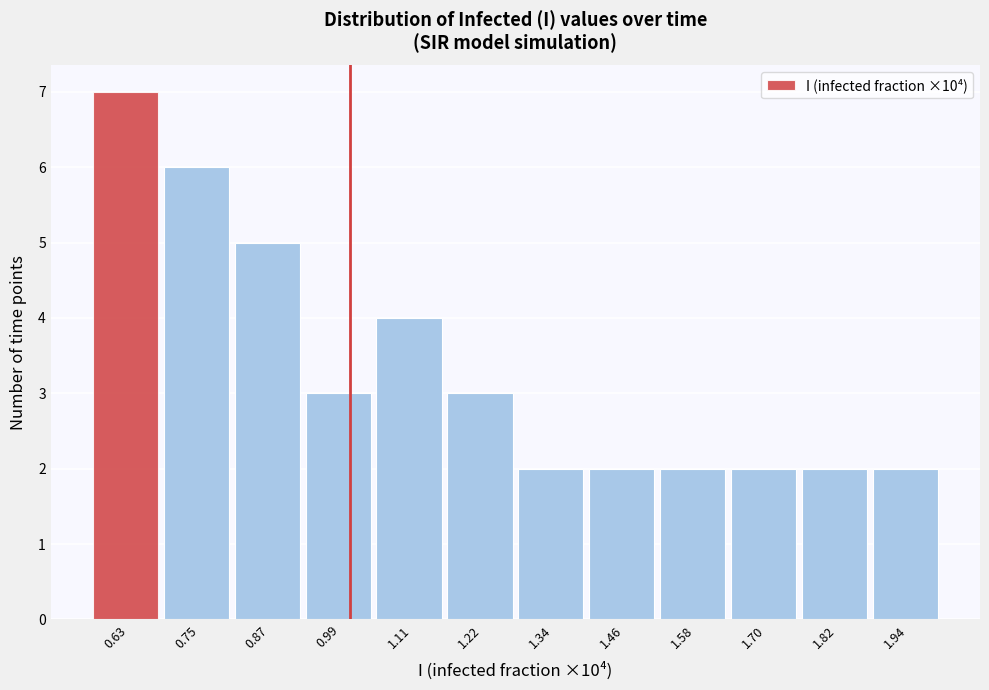

What is the height of the bar covering 1.64 to 1.76 on the x-axis? Neither the bar edges nor the heights are printed on the chart, so give them approximately, as read against the axes.

2